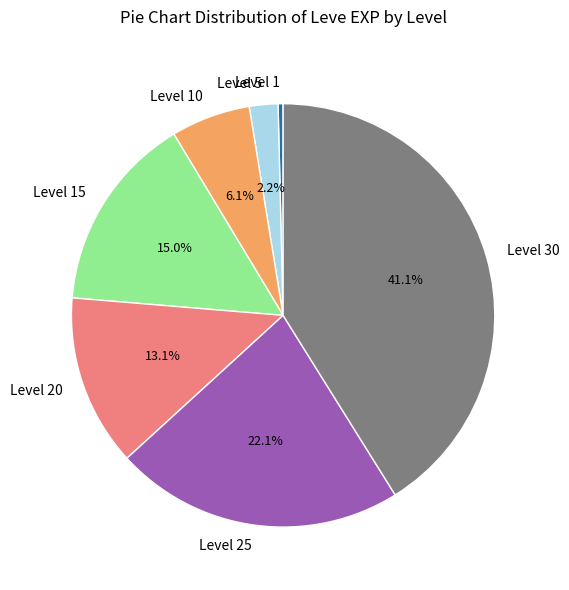

Which slice is the largest?

Level 30